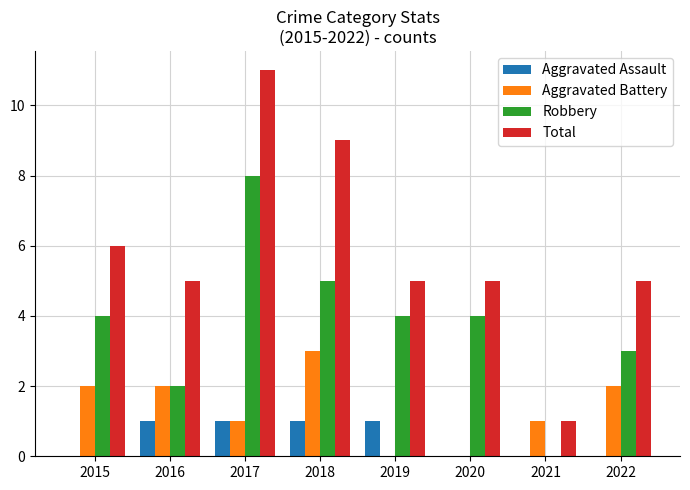

Where is Total nearest to the value 6?

2015